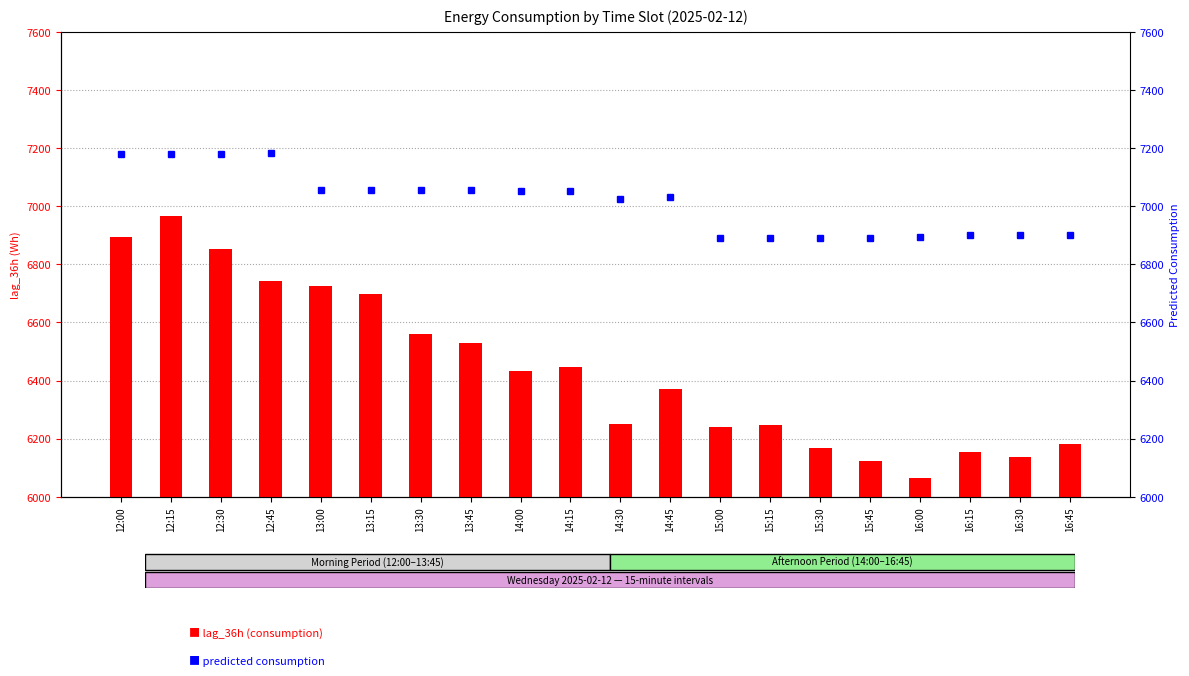

Between 14:00 and 14:45, which is larger?

14:00